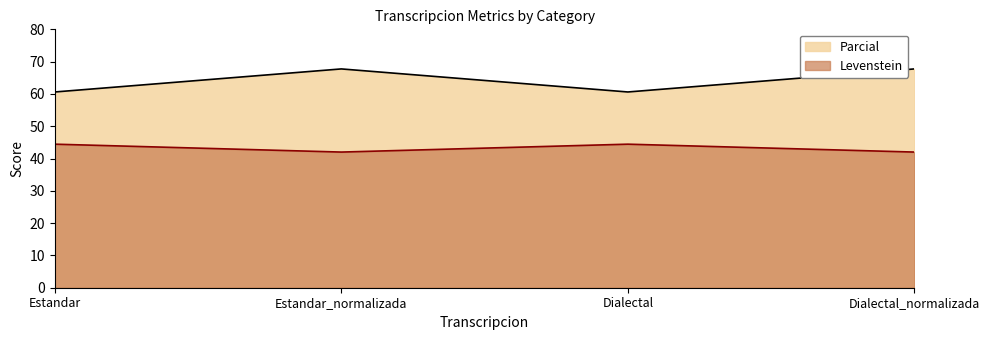

True or false: Levenstein and Parcial intersect in this chart.

False